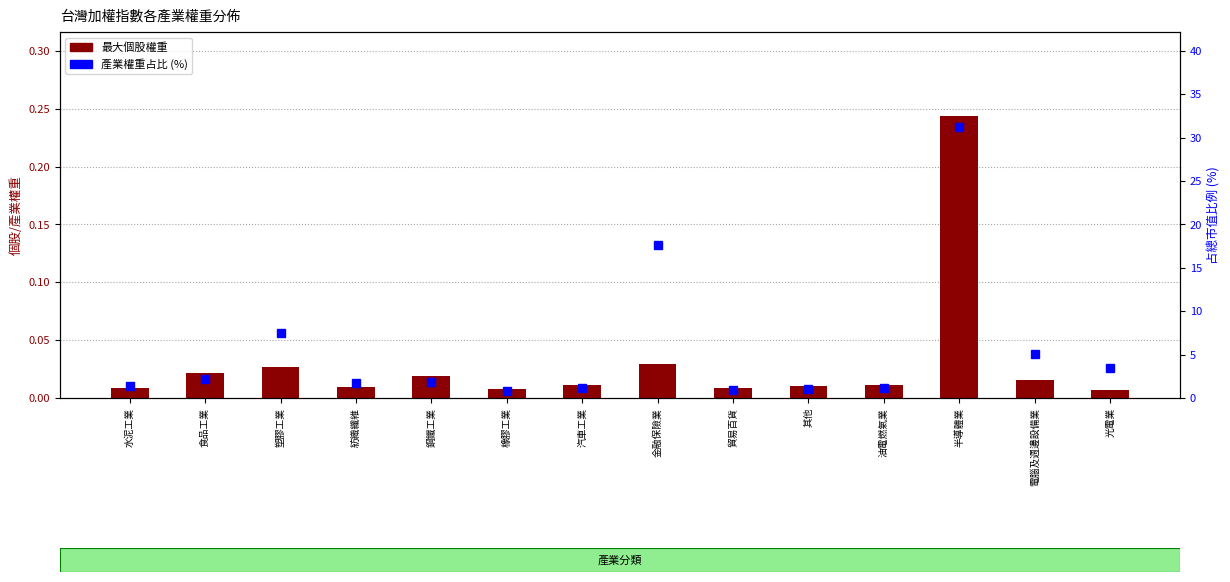

What is the difference between the maximum and minimum values in the 最大個股權重 series?

0.2